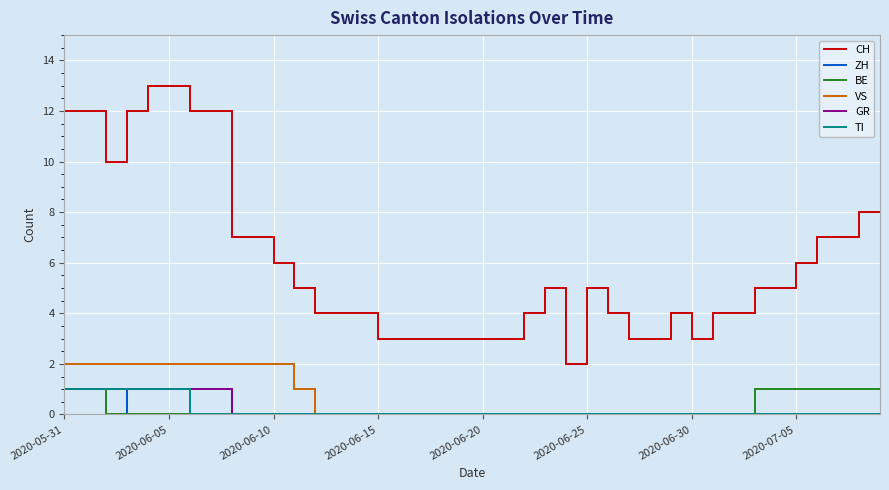

Reading left to right, what are all the values shown in this chart?

CH: 12	12	10	12	13	13	12	12	7	7	6	5	4	4	4	3	3	3	3	3	3	3	4	5	2	5	4	3	3	4	3	4	4	5	5	6	7	7	8	8
ZH: 1	1	0	1	1	1	1	1	0	0	0	0	0	0	0	0	0	0	0	0	0	0	0	0	0	0	0	0	0	0	0	0	0	0	0	0	0	0	0	0
BE: 1	1	0	0	0	0	0	0	0	0	0	0	0	0	0	0	0	0	0	0	0	0	0	0	0	0	0	0	0	0	0	0	0	1	1	1	1	1	1	1
VS: 2	2	2	2	2	2	2	2	2	2	2	1	0	0	0	0	0	0	0	0	0	0	0	0	0	0	0	0	0	0	0	0	0	0	0	0	0	0	0	0
GR: 1	1	1	1	1	1	1	1	0	0	0	0	0	0	0	0	0	0	0	0	0	0	0	0	0	0	0	0	0	0	0	0	0	0	0	0	0	0	0	0
TI: 1	1	1	1	1	1	0	0	0	0	0	0	0	0	0	0	0	0	0	0	0	0	0	0	0	0	0	0	0	0	0	0	0	0	0	0	0	0	0	0